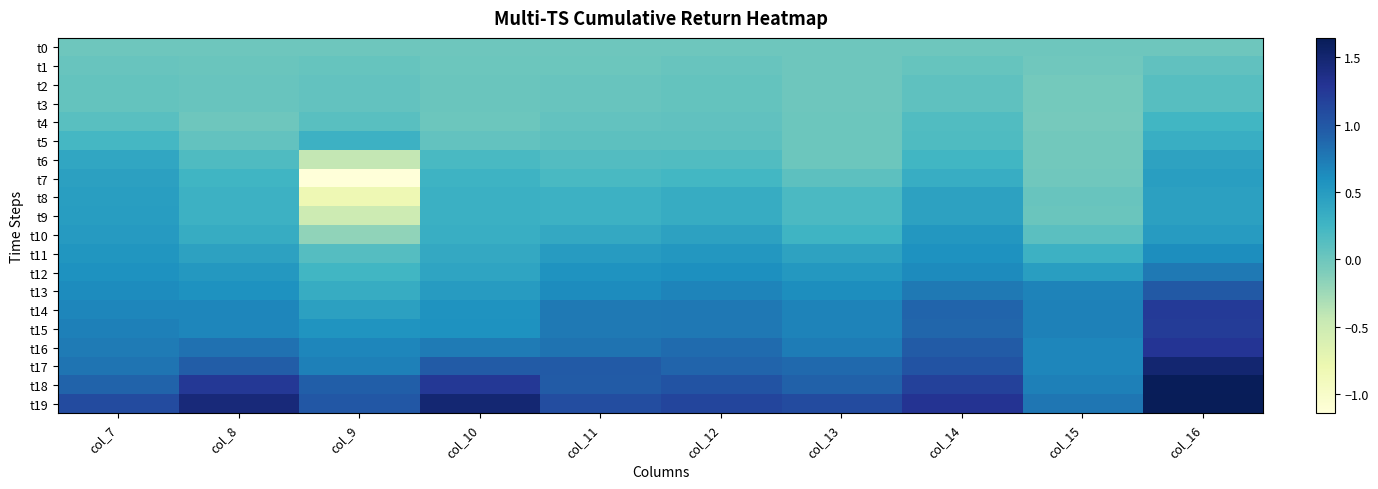

Which has a higher value, col_12 or col_15?

col_12